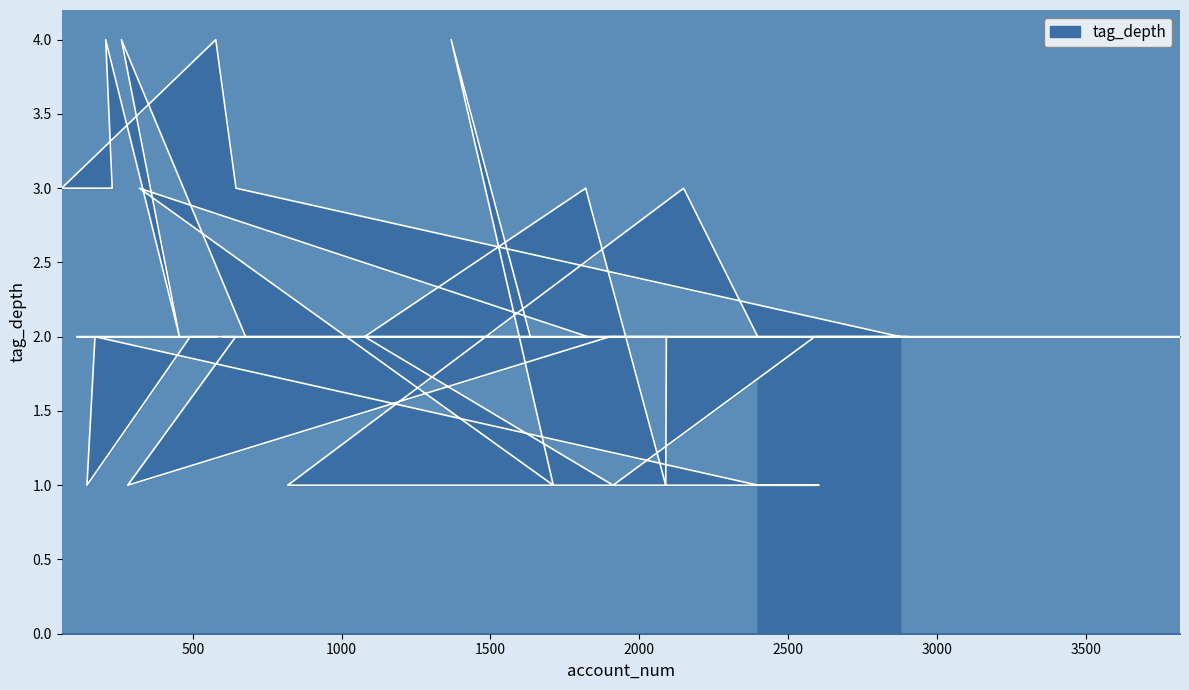

True or false: the data has more than 2 interior local peaks.

True